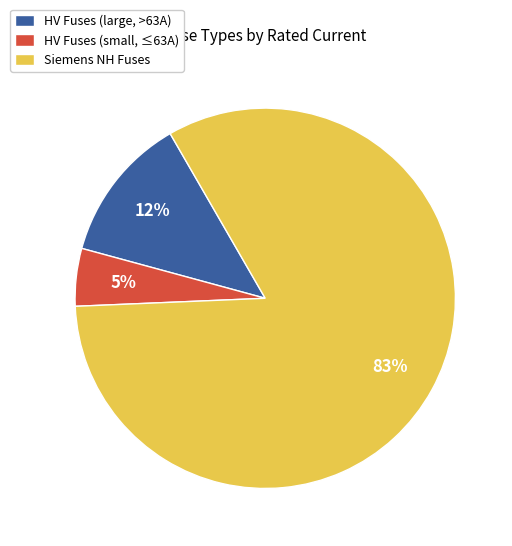

Does HV Fuses (small, ≤63A) account for over 50% of the chart?

No